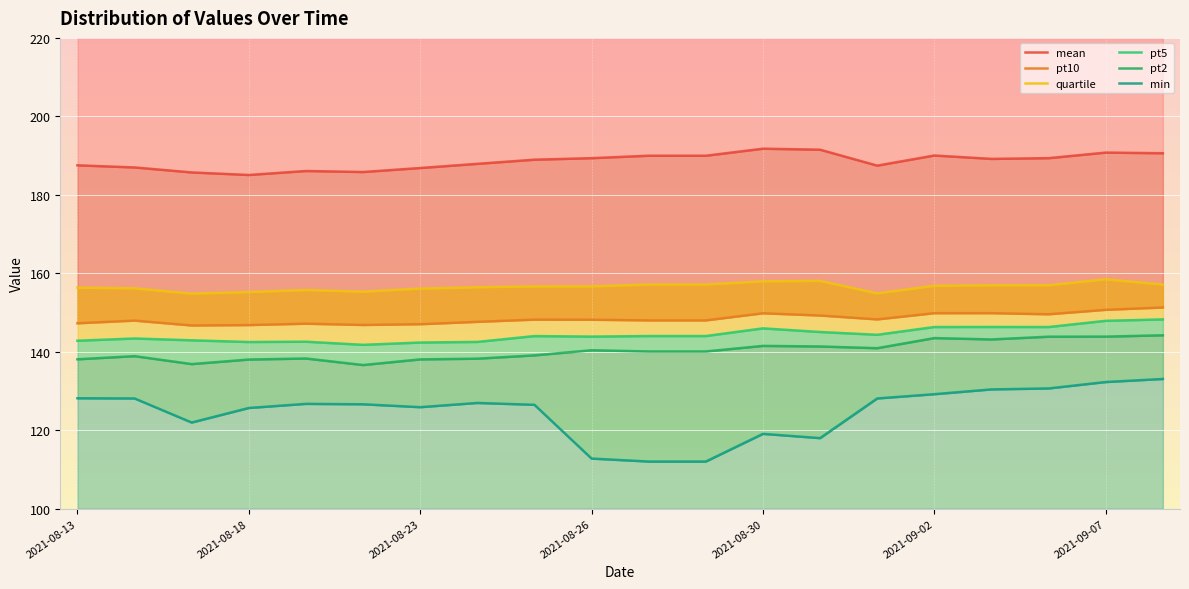

Reading right to left, extract all data points from this chart.

mean: 190.6	190.8	189.3	189.2	190.0	187.4	191.5	191.8	190.0	190.0	189.3	189.0	187.9	186.8	185.8	186.1	185.1	185.7	187.0	187.5
pt10: 151.3	150.7	149.6	149.8	149.8	148.3	149.2	149.8	148.0	148.0	148.2	148.2	147.6	147.0	146.8	147.2	146.8	146.7	147.9	147.3
quartile: 157.1	158.5	156.9	156.9	156.8	154.9	158.1	157.9	157.1	157.1	156.7	156.6	156.4	156.1	155.3	155.7	155.2	154.8	156.2	156.3
pt5: 148.2	147.9	146.3	146.3	146.3	144.3	145.0	146.0	144.0	144.0	143.9	144.0	142.5	142.4	141.8	142.6	142.5	142.9	143.4	142.8
pt2: 144.2	143.9	143.8	143.1	143.5	140.9	141.3	141.5	140.1	140.1	140.4	139.1	138.2	138.1	136.6	138.3	138.0	136.9	138.9	138.1
min: 133.1	132.3	130.6	130.4	129.2	128.1	118.0	119.1	112.0	112.0	112.8	126.5	127.0	125.9	126.6	126.7	125.7	122.0	128.1	128.1